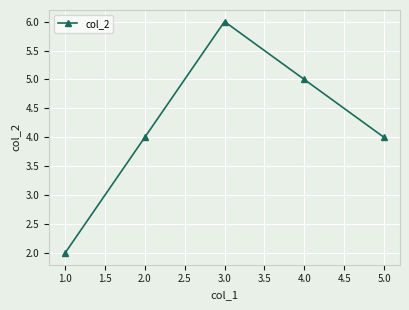

Reading right to left, list all the values displayed in this chart.

4	5	6	4	2